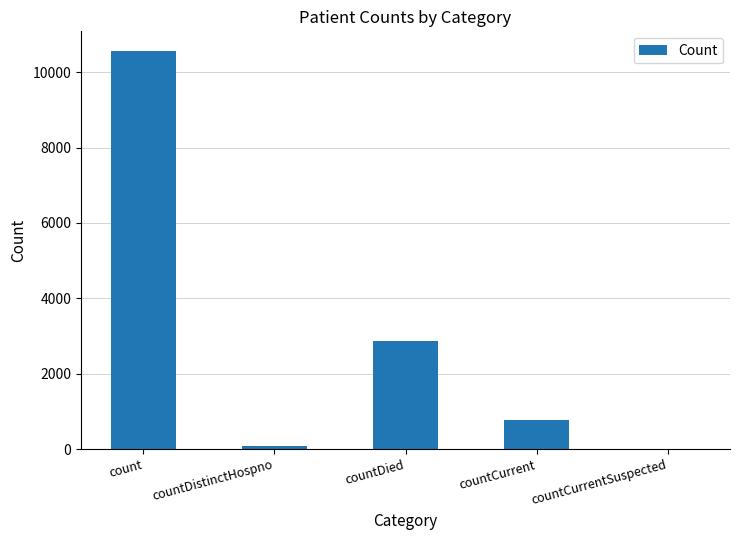

What is the sum of the values at count and countCurrent?

11317